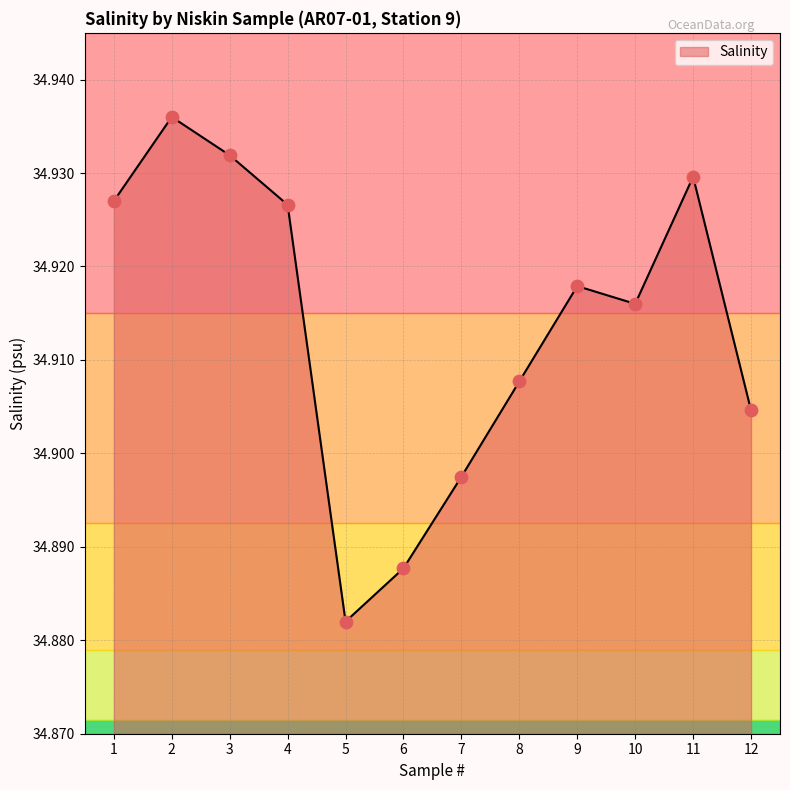

Approximately how many times larger is the value at 7 compared to 10?

1.0